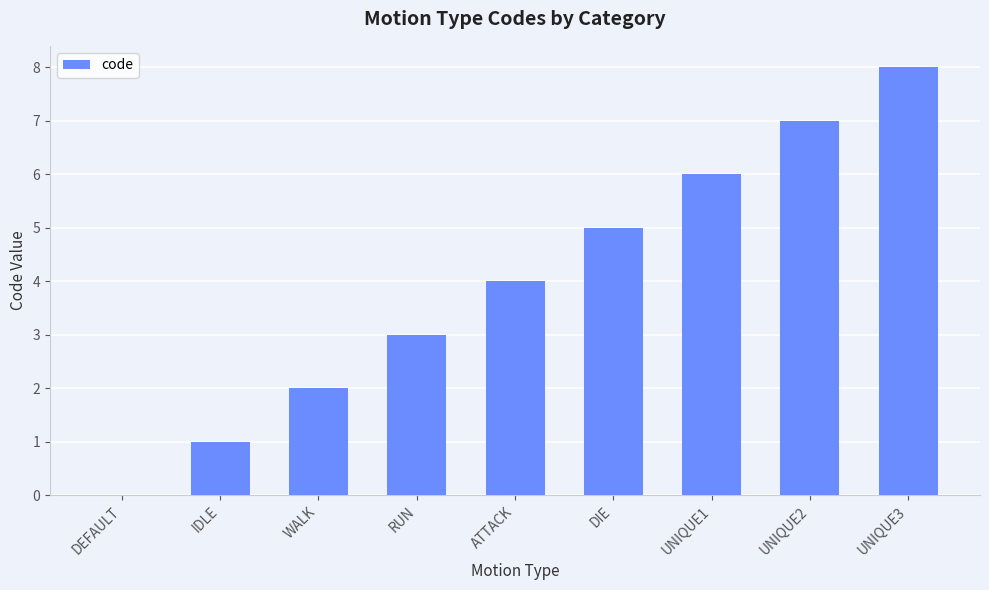

The chart shows a value of 3 at UNIQUE2. True or false?

False